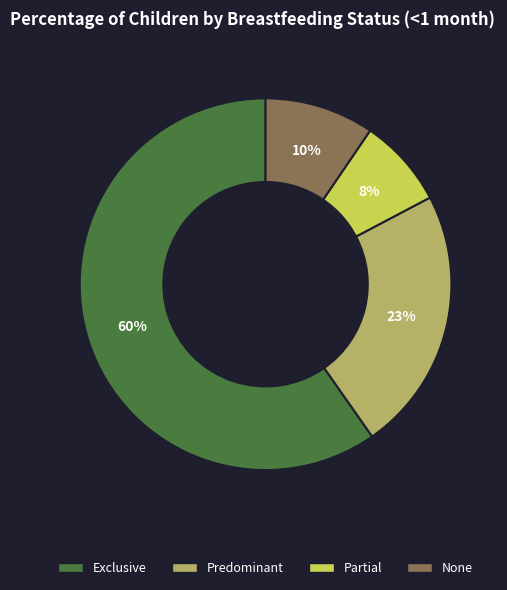

Do Predominant and None together represent more than half of the pie?

No